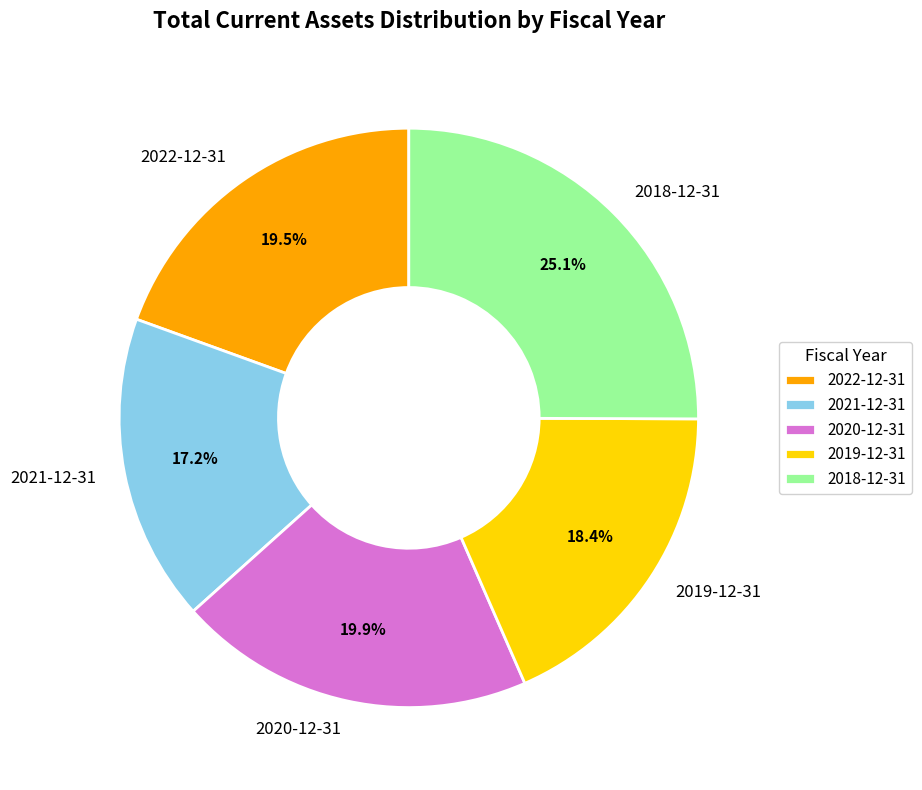

To the nearest percent, what is the average slice percentage?

20%